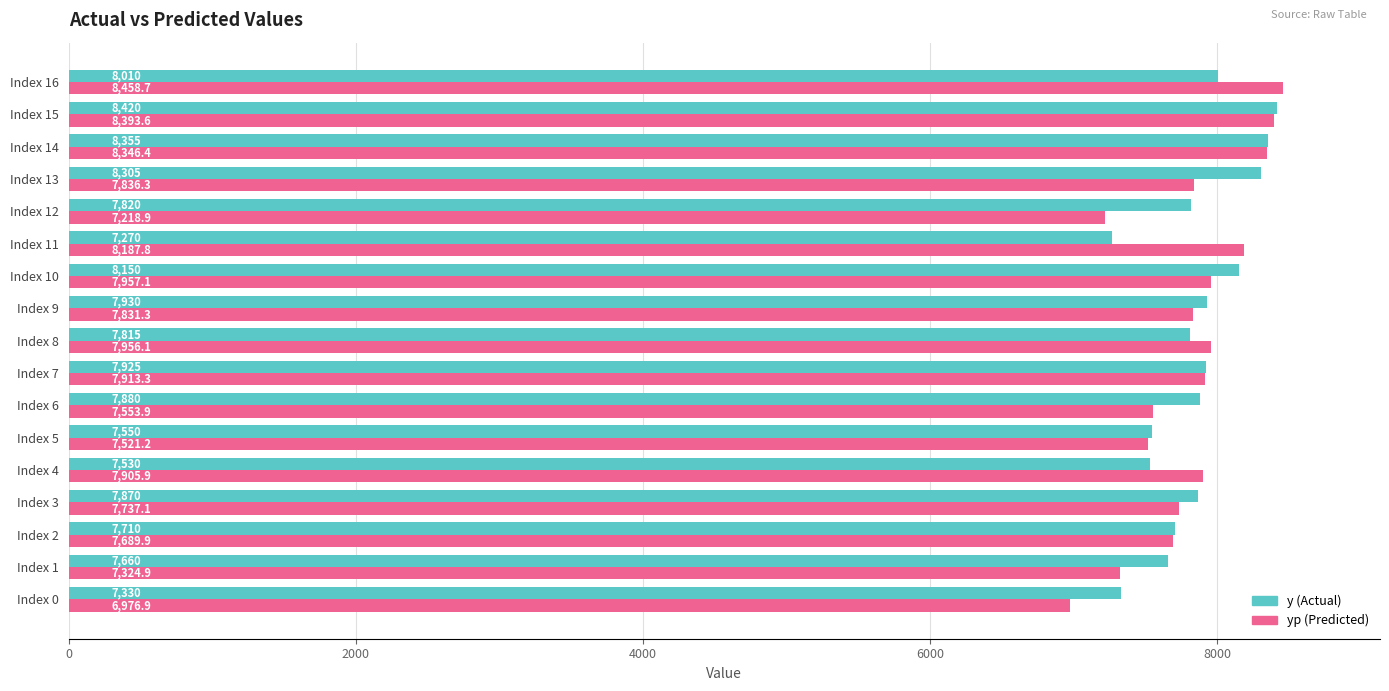

Which label corresponds to the largest value in the chart?

Index 16